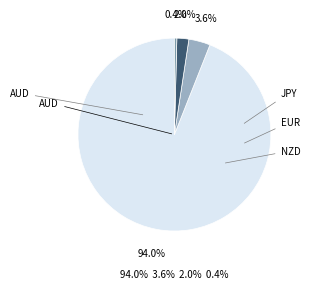

How many slices are in this pie chart?

4